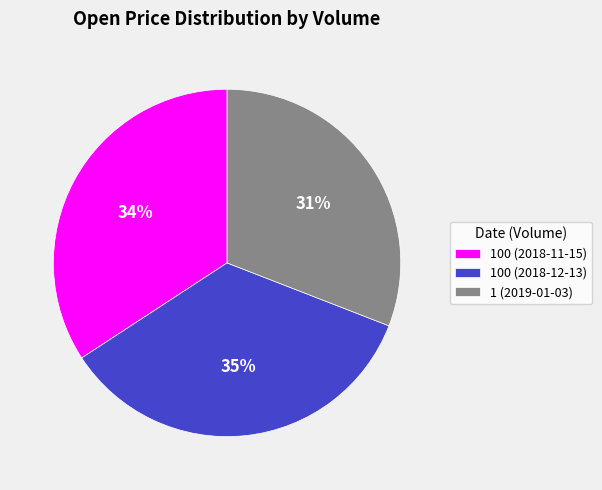

To the nearest percent, what is the average slice percentage?

33%